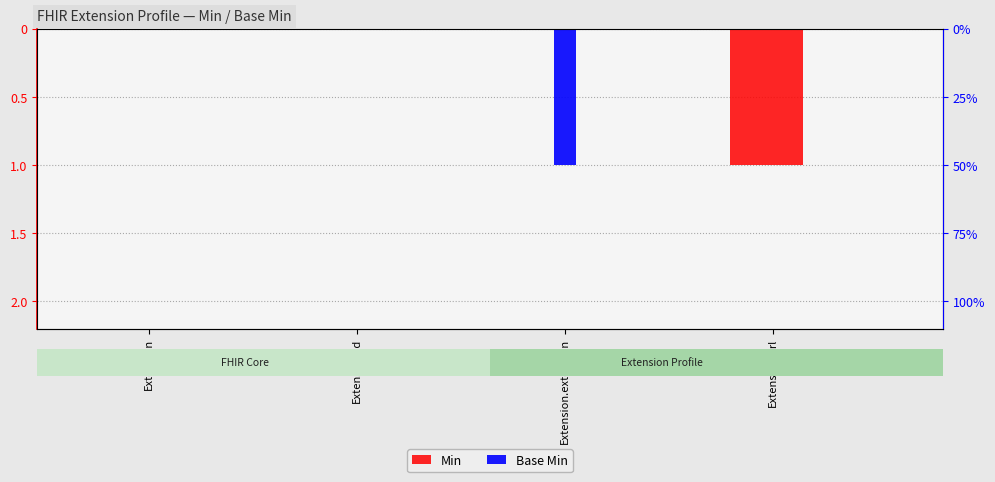

What are all the series names shown in the legend?

Min, Base Min